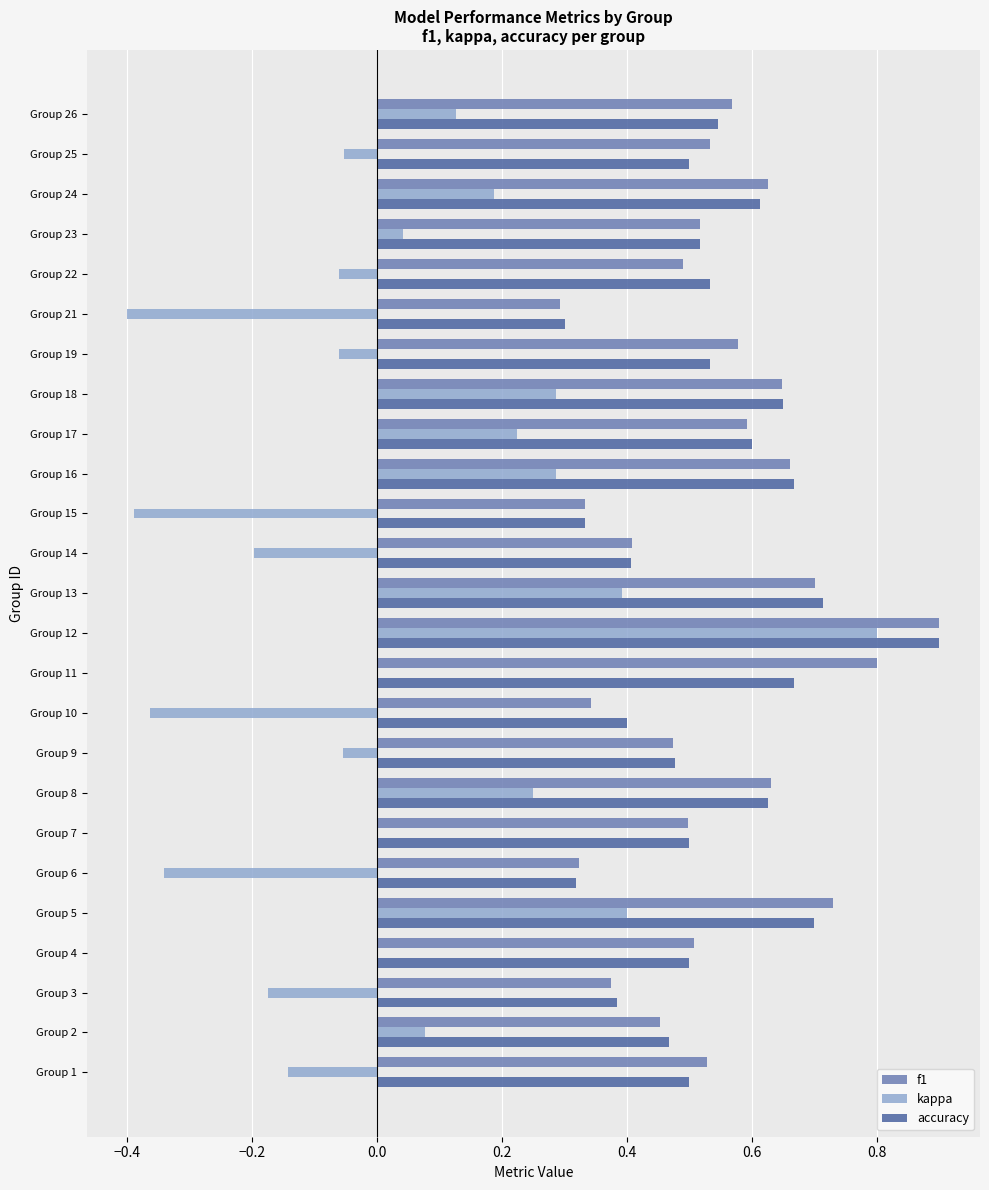

The accuracy series shows 0.5 at Group 25. True or false?

True